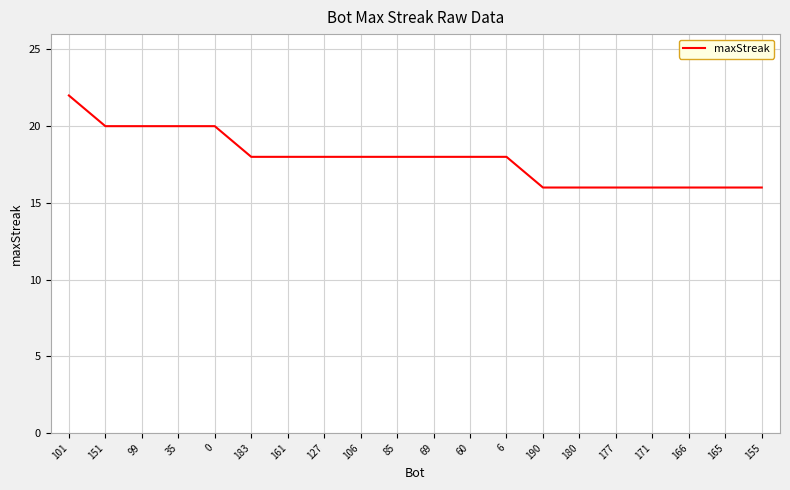

The chart shows a value of 20 at 0. True or false?

True